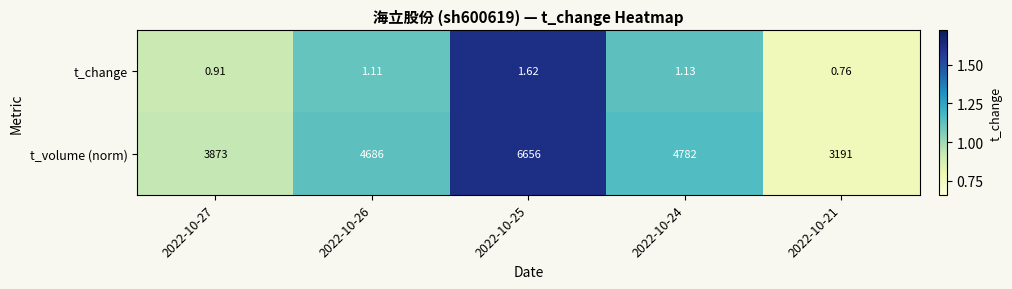

Rank the series by their maximum value, from lowest to highest.

t_change, t_volume (norm)